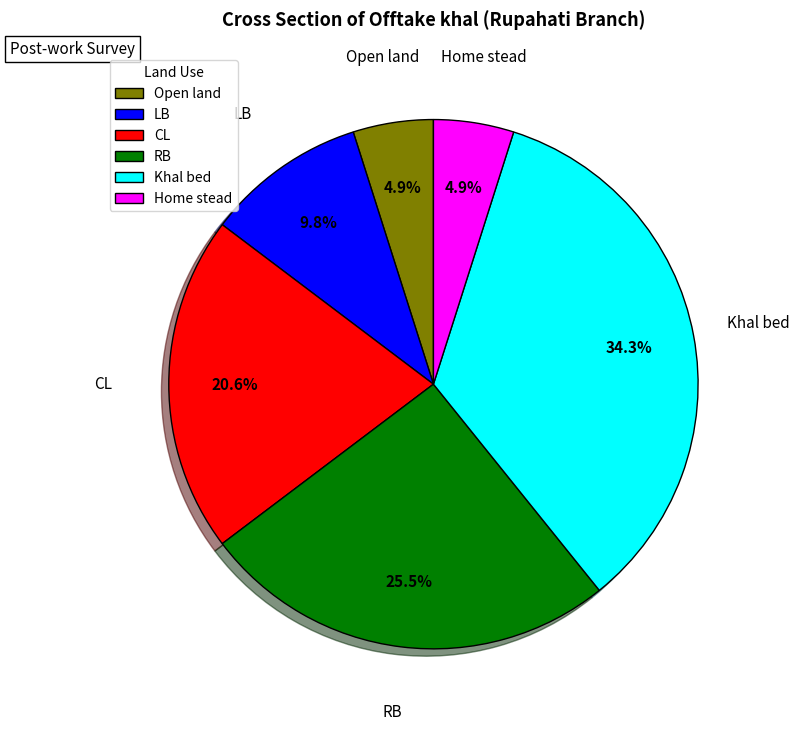

To the nearest percent, what is the average slice percentage?

17%